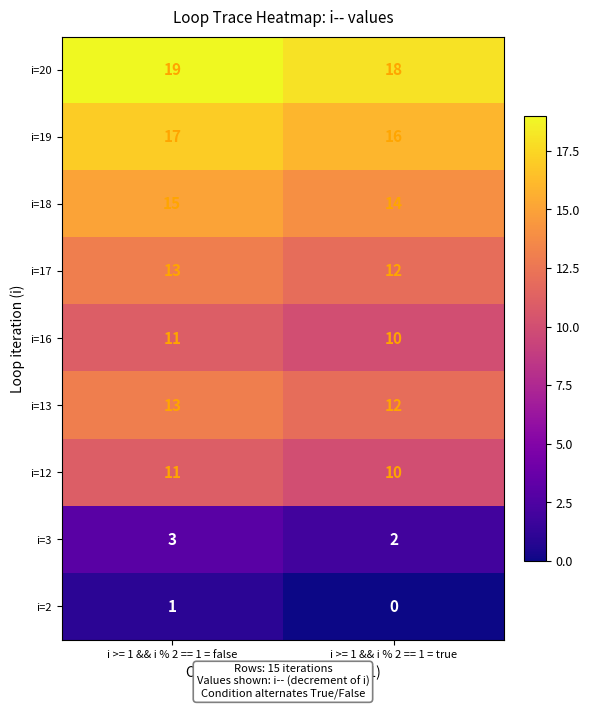

What is the spread (max minus min) of values at i >= 1 && i % 2 == 1 = false?

18